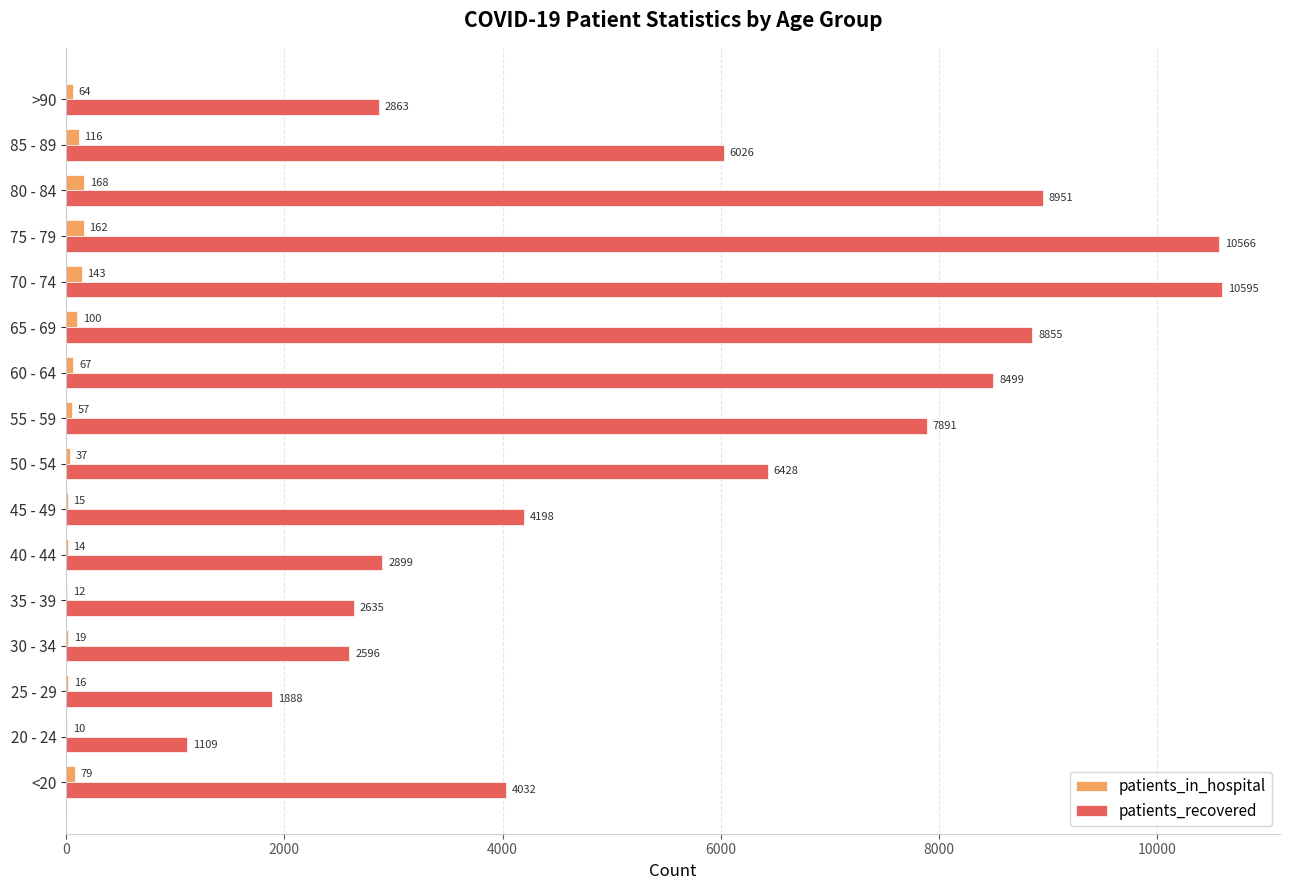

What is the sum of the patients_recovered values at 55 - 59 and 85 - 89?

13917